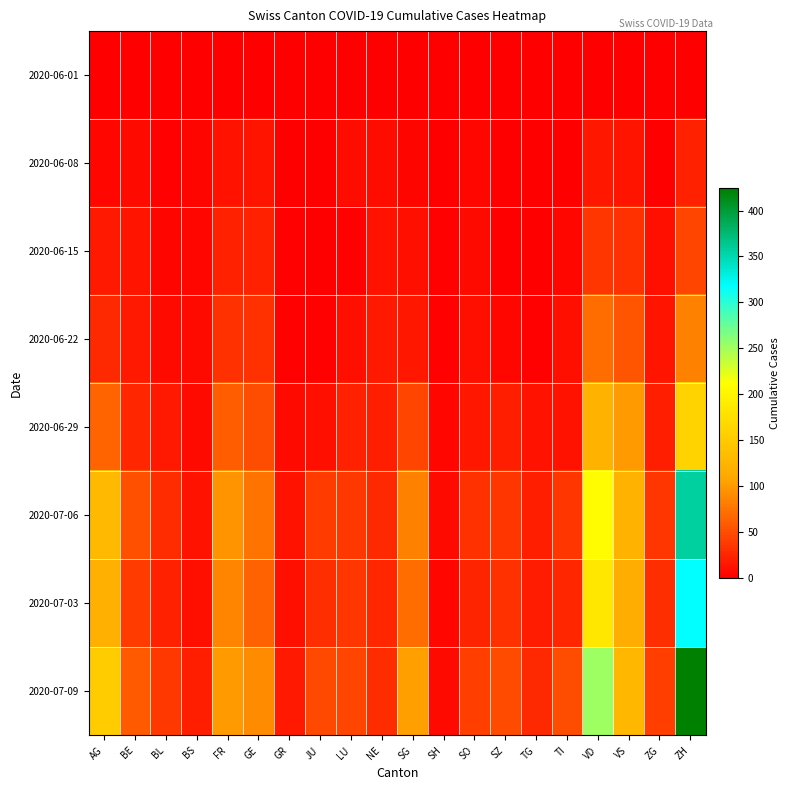

At which category does the chart reach its minimum across all series?

AG